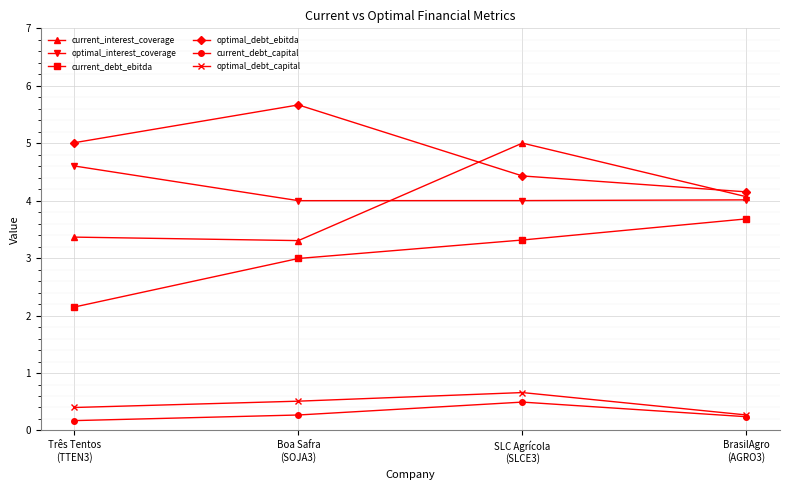

What is the difference between the optimal_debt_ebitda values at BrasilAgro
(AGRO3) and Três Tentos
(TTEN3)?

0.9